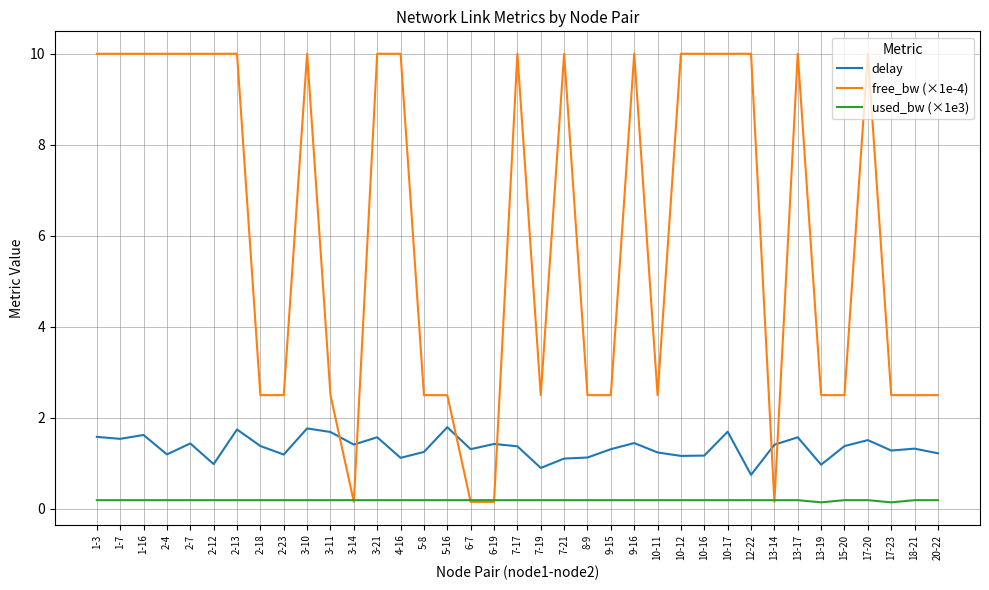

True or false: delay and used_bw (×1e3) intersect in this chart.

False